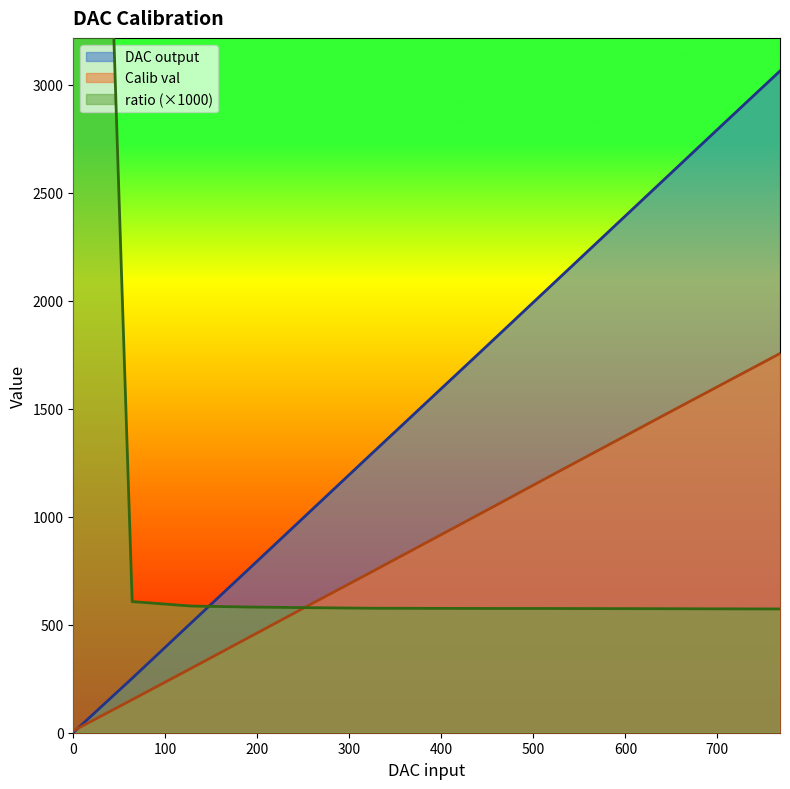

Is it true that ratio equals 299.9 at 640?

False